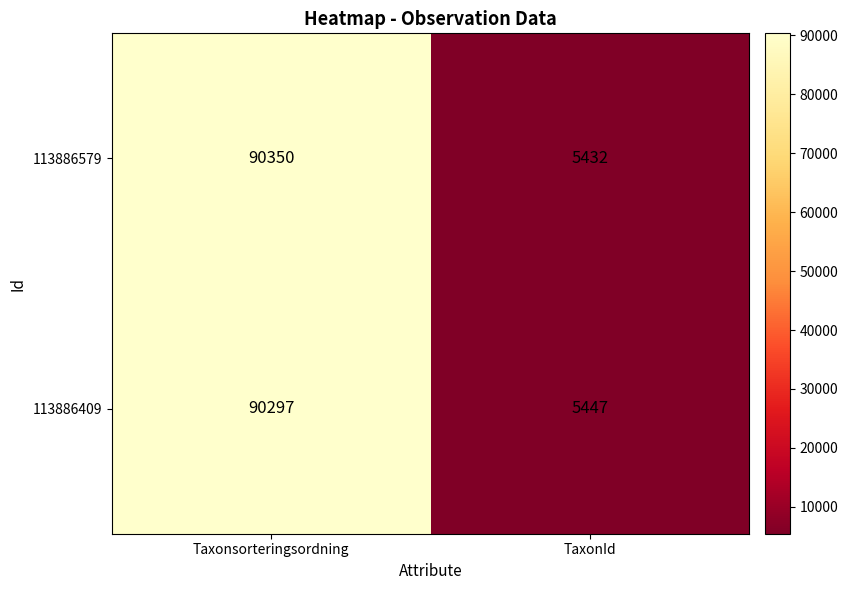

Is the value of 113886579 at TaxonId greater than the value of 113886409 at Taxonsorteringsordning?

No